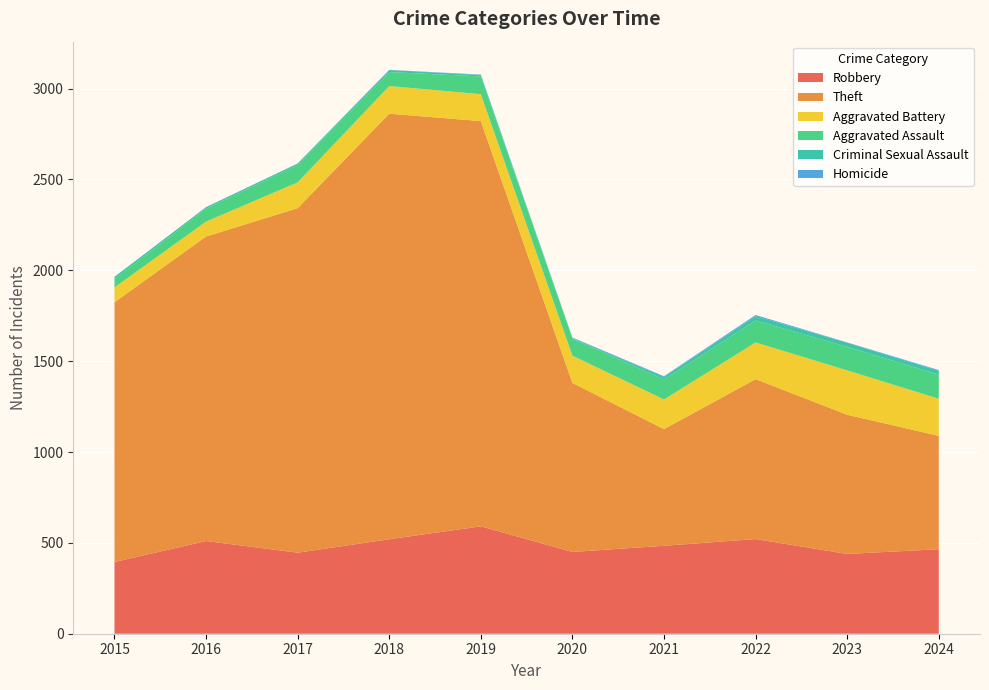

Reading left to right, what are all the values shown in this chart?

Robbery: 2015=395	2016=510	2017=446	2018=520	2019=591	2020=450	2021=484	2022=521	2023=439	2024=465
Theft: 2015=1429	2016=1676	2017=1896	2018=2342	2019=2230	2020=930	2021=642	2022=880	2023=766	2024=624
Aggravated Battery: 2015=82	2016=82	2017=142	2018=152	2019=148	2020=150	2021=163	2022=202	2023=244	2024=204
Aggravated Assault: 2015=46	2016=71	2017=95	2018=77	2019=98	2020=94	2021=110	2022=121	2023=130	2024=133
Criminal Sexual Assault: 2015=12	2016=8	2017=8	2018=11	2019=8	2020=3	2021=14	2022=24	2023=22	2024=21
Homicide: 2015=0	2016=1	2017=1	2018=1	2019=2	2020=3	2021=4	2022=6	2023=2	2024=4